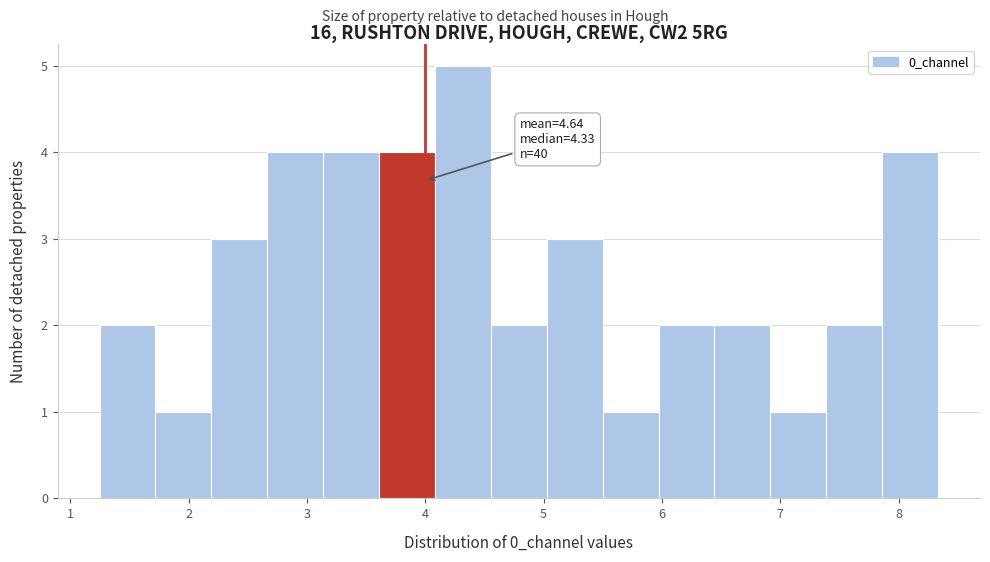

Over which range of the x-axis is the bar tallest?

4.1 to 4.6